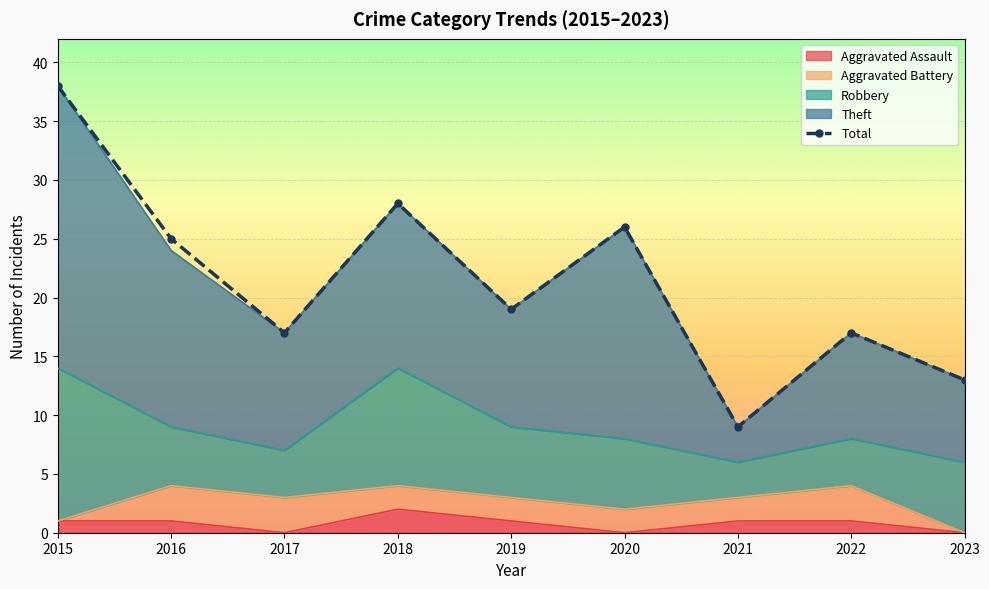

How many points are higher than both their immediate neighbors (excluding endpoints)?

3